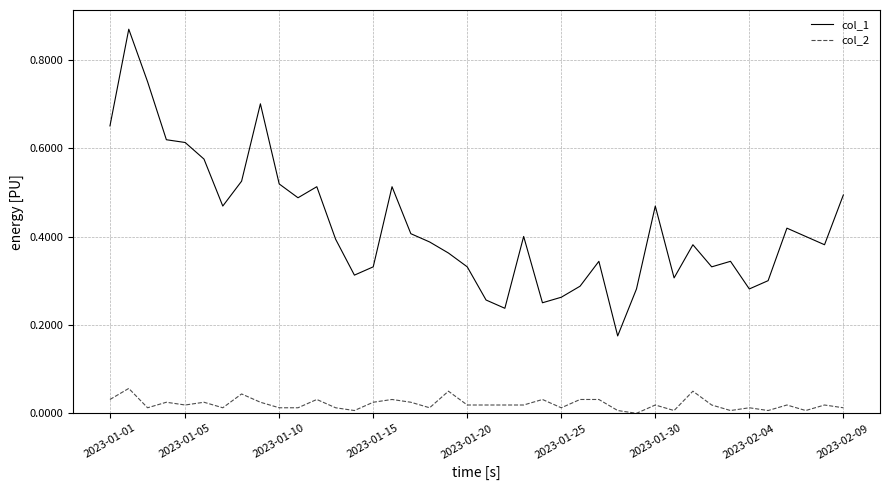

True or false: col_1 and col_2 cross at least once.

False